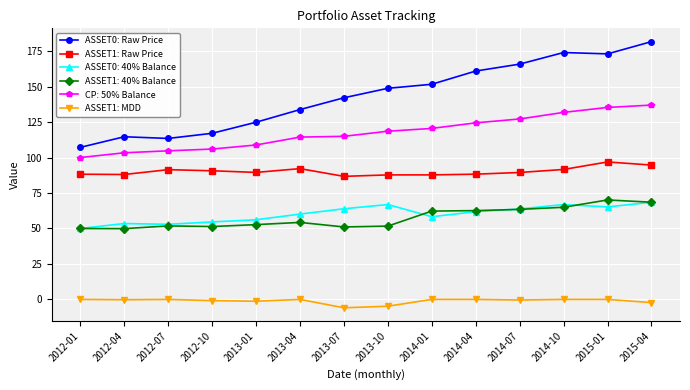

What is the minimum value for ASSET1: Raw Price?

86.8